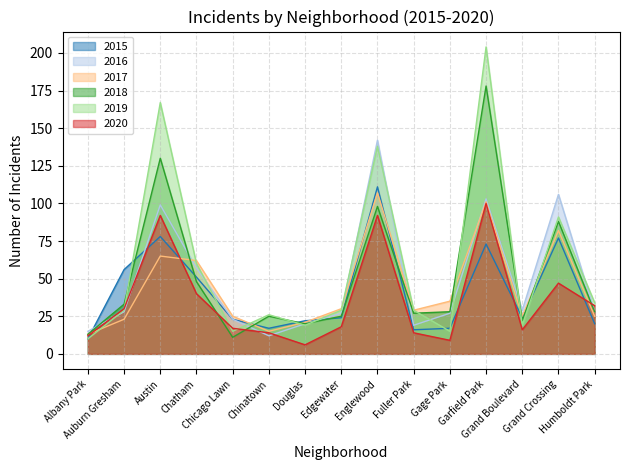

What is the label of the 5th point from the left?

Chicago Lawn